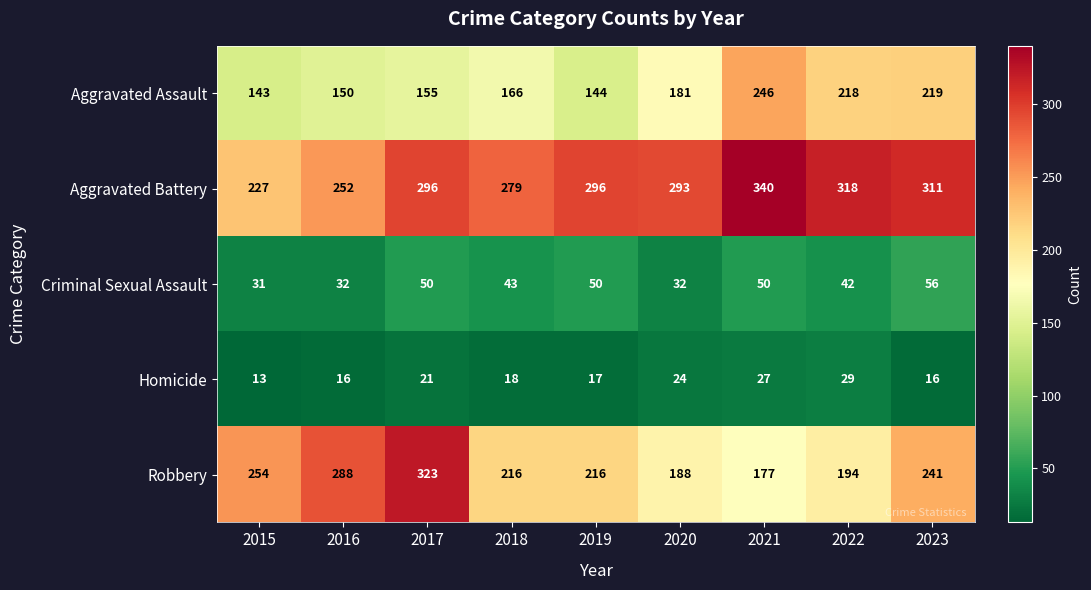

What is the approximate value of Robbery at 2020?

188